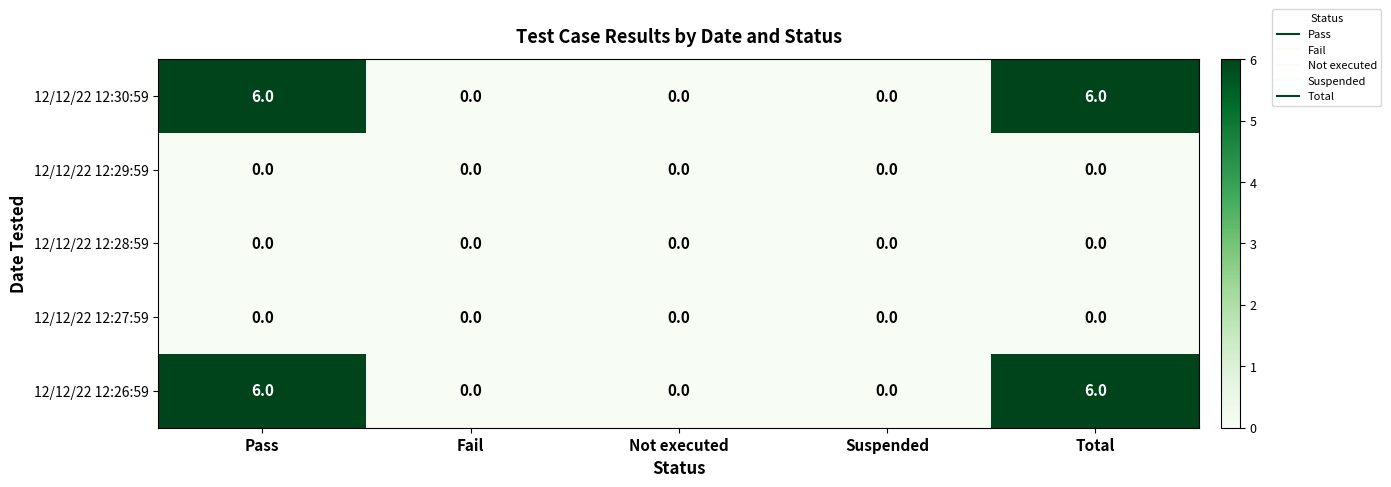

Reading right to left, transcribe all the data shown in this chart.

12/12/22 12:30:59: 6	0	0	0	6
12/12/22 12:29:59: 0	0	0	0	0
12/12/22 12:28:59: 0	0	0	0	0
12/12/22 12:27:59: 0	0	0	0	0
12/12/22 12:26:59: 6	0	0	0	6